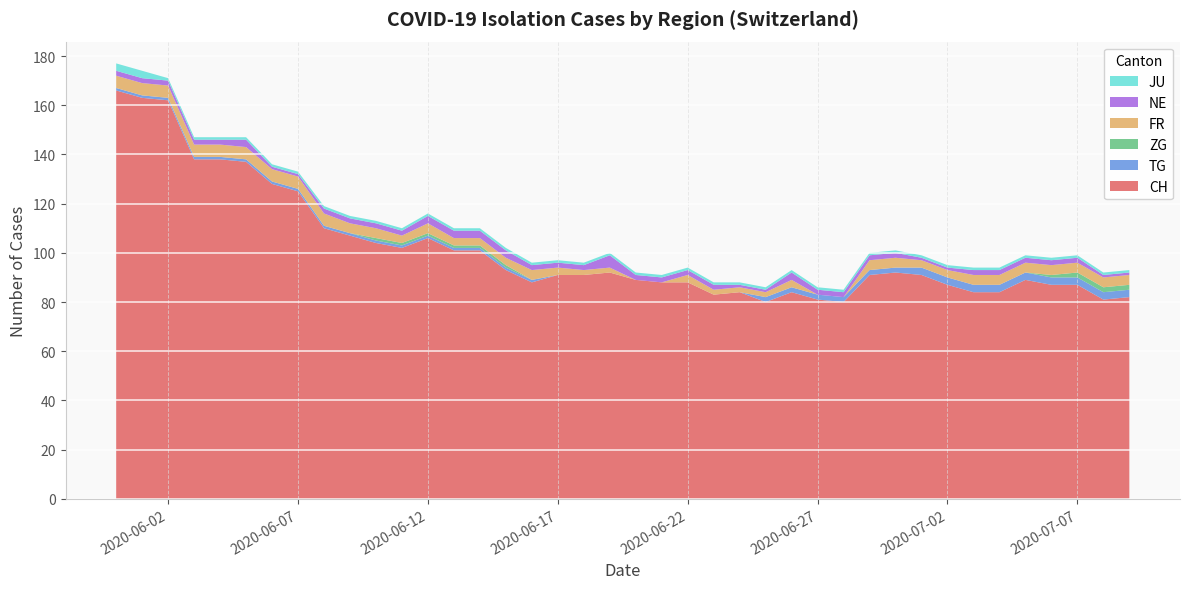

Reading right to left, extract all data points from this chart.

CH: 82	81	87	87	89	84	84	87	91	92	91	80	81	84	80	84	83	88	88	89	92	91	91	88	93	101	101	106	102	104	107	110	125	128	137	138	138	162	163	166
TG: 3	3	3	3	3	3	3	3	3	2	2	2	2	2	2	0	0	0	0	0	0	0	0	1	1	1	1	1	1	1	1	1	1	1	1	1	1	1	1	1
ZG: 2	2	2	1	0	0	0	0	0	0	0	0	0	0	0	0	0	0	0	0	0	0	0	0	1	1	1	1	1	1	0	0	0	0	0	0	0	0	0	0
FR: 4	4	4	4	4	4	4	3	3	4	4	0	0	3	2	2	2	3	0	0	2	2	3	4	3	3	3	4	3	4	4	5	5	5	5	5	5	5	5	5
NE: 1	1	2	2	2	2	2	1	1	2	2	2	2	3	1	1	2	2	2	2	5	2	2	2	3	3	3	3	2	2	2	2	1	1	3	2	2	2	2	2
JU: 1	1	1	1	1	1	1	1	1	1	1	1	1	1	1	1	1	1	1	1	1	1	1	1	1	1	1	1	1	1	1	1	1	1	1	1	1	1	3	3